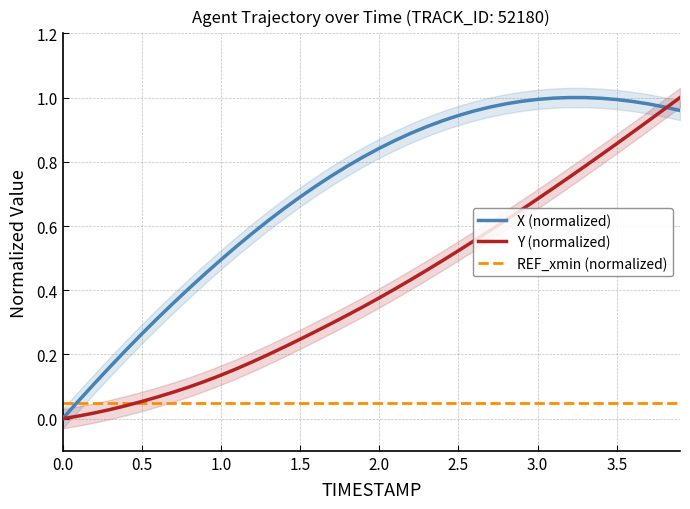

How many distinct data groups are displayed?

3